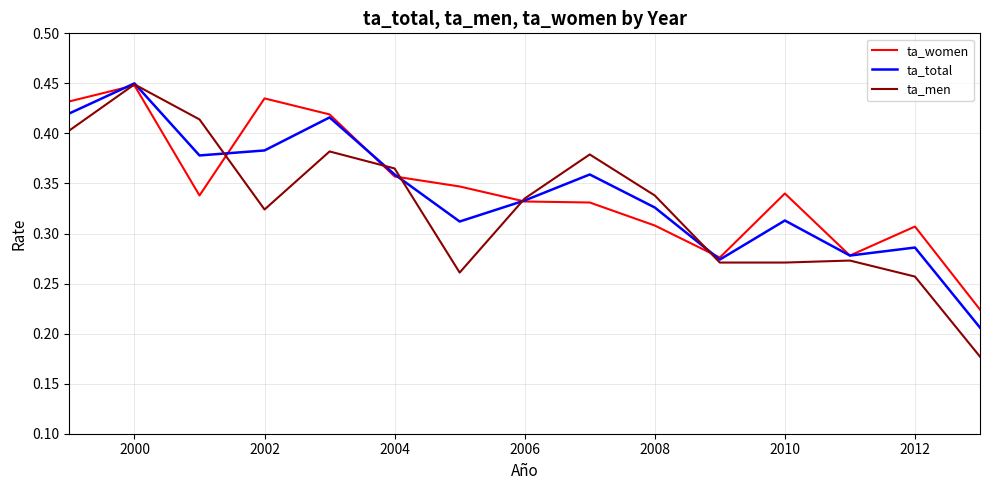

Which series has the largest range (max minus min)?

ta_men